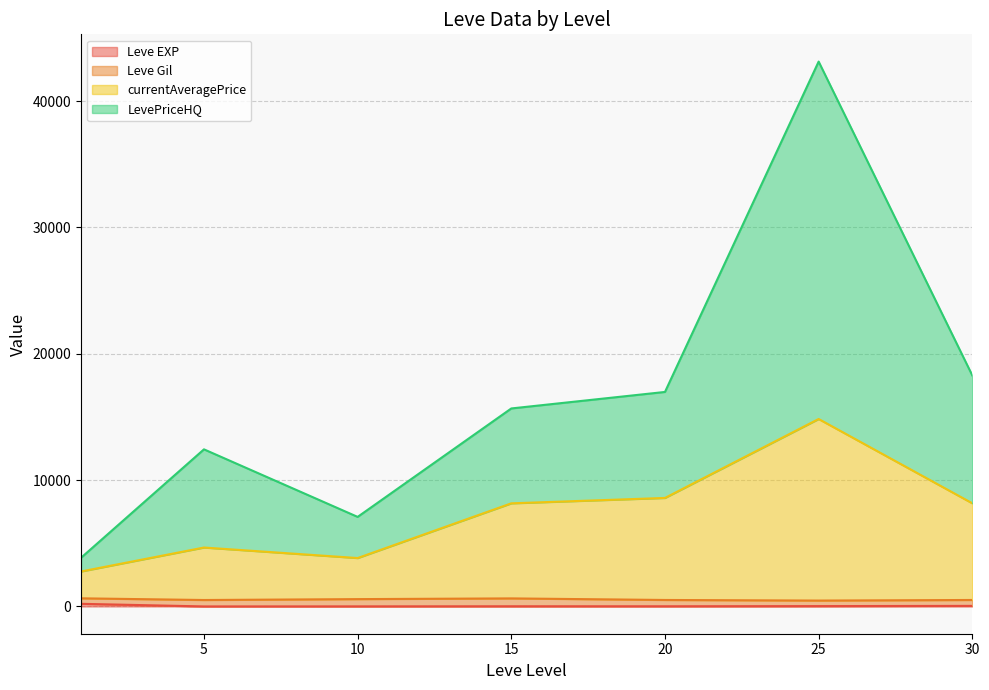

At which category is the sum across all series the highest?

25